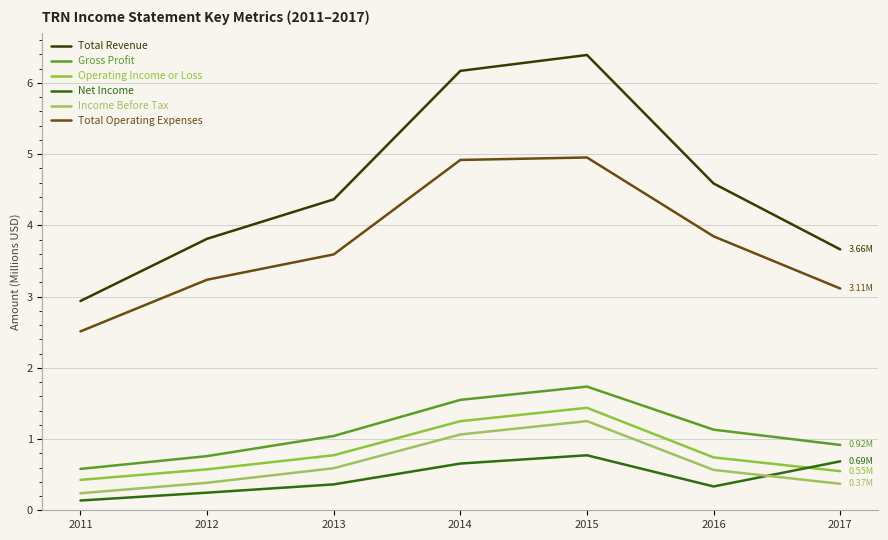

At which category is the sum across all series the highest?

2015